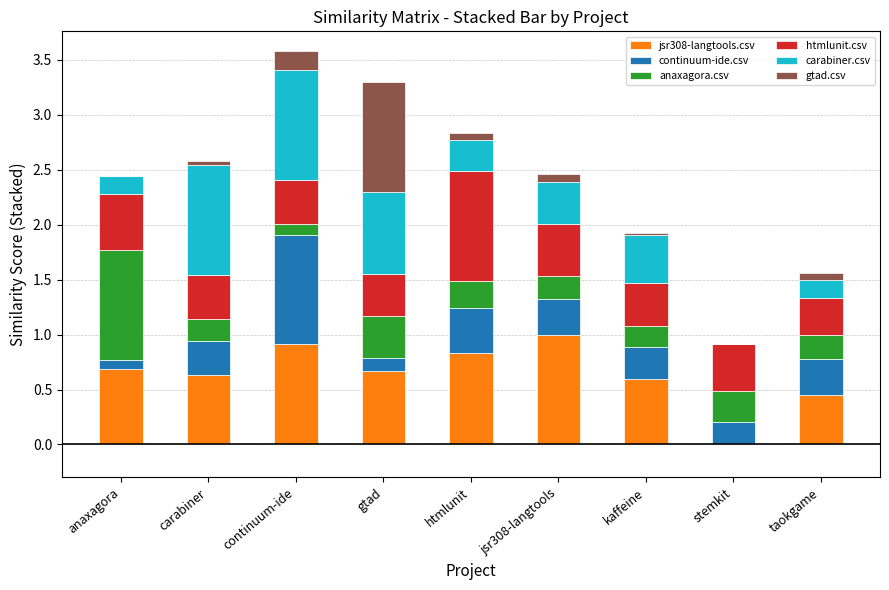

True or false: jsr308-langtools.csv has a value of 0.6 at kaffeine.

True